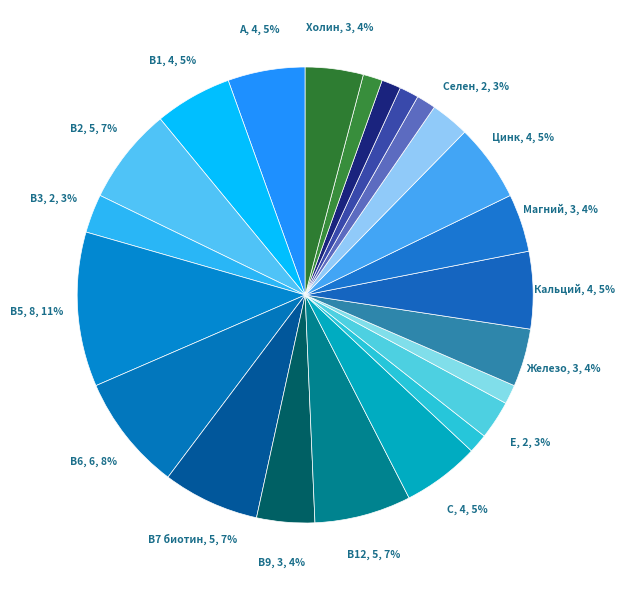

Count the number of slices in the pie.

23